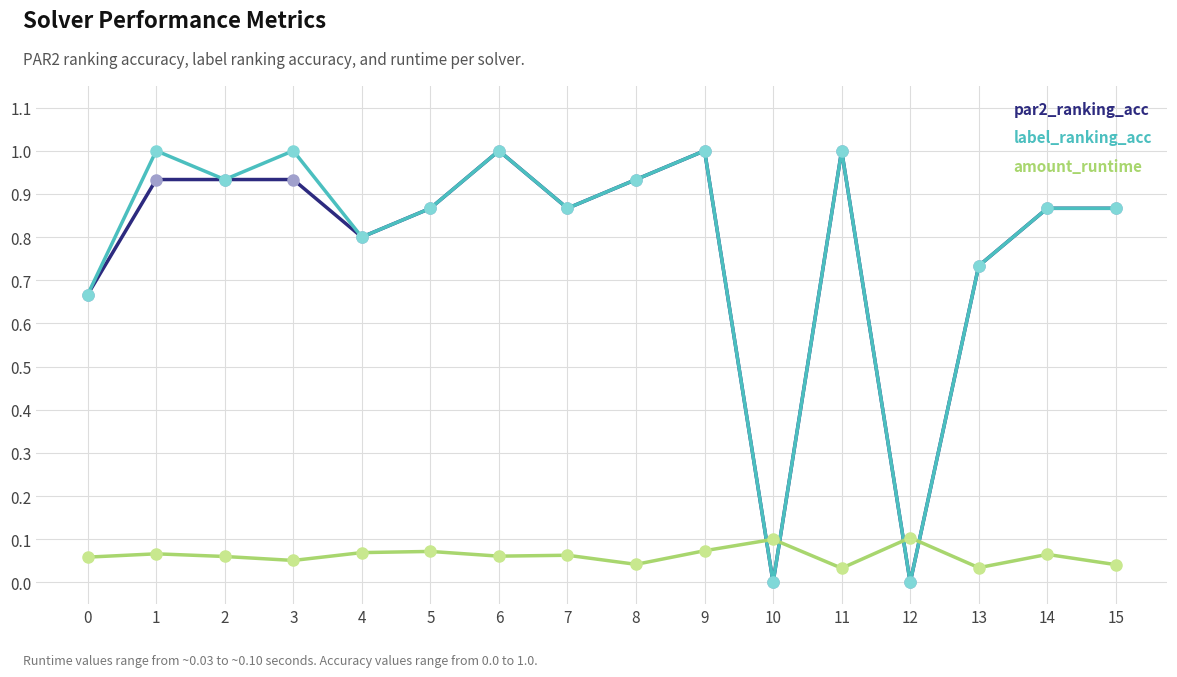

What is the spread (max minus min) of values at 14?

0.8